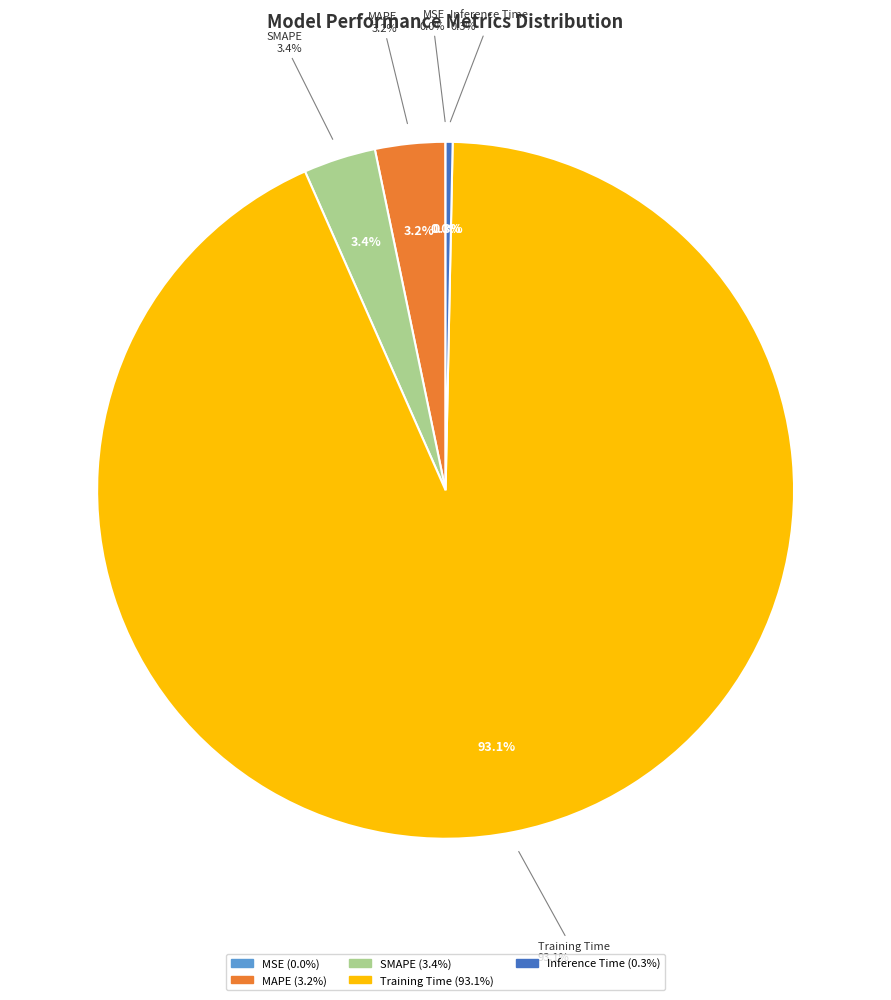

To the nearest percent, what is the difference between the largest and smallest slice percentages?

93%